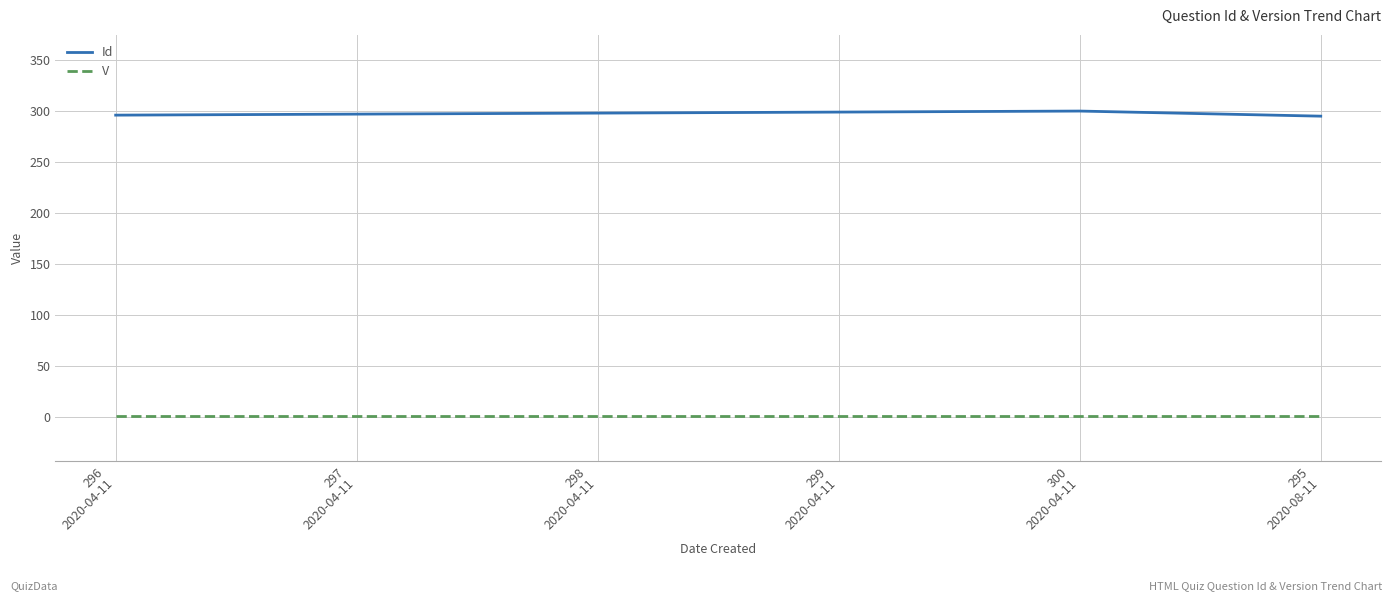

True or false: Id and V intersect in this chart.

False